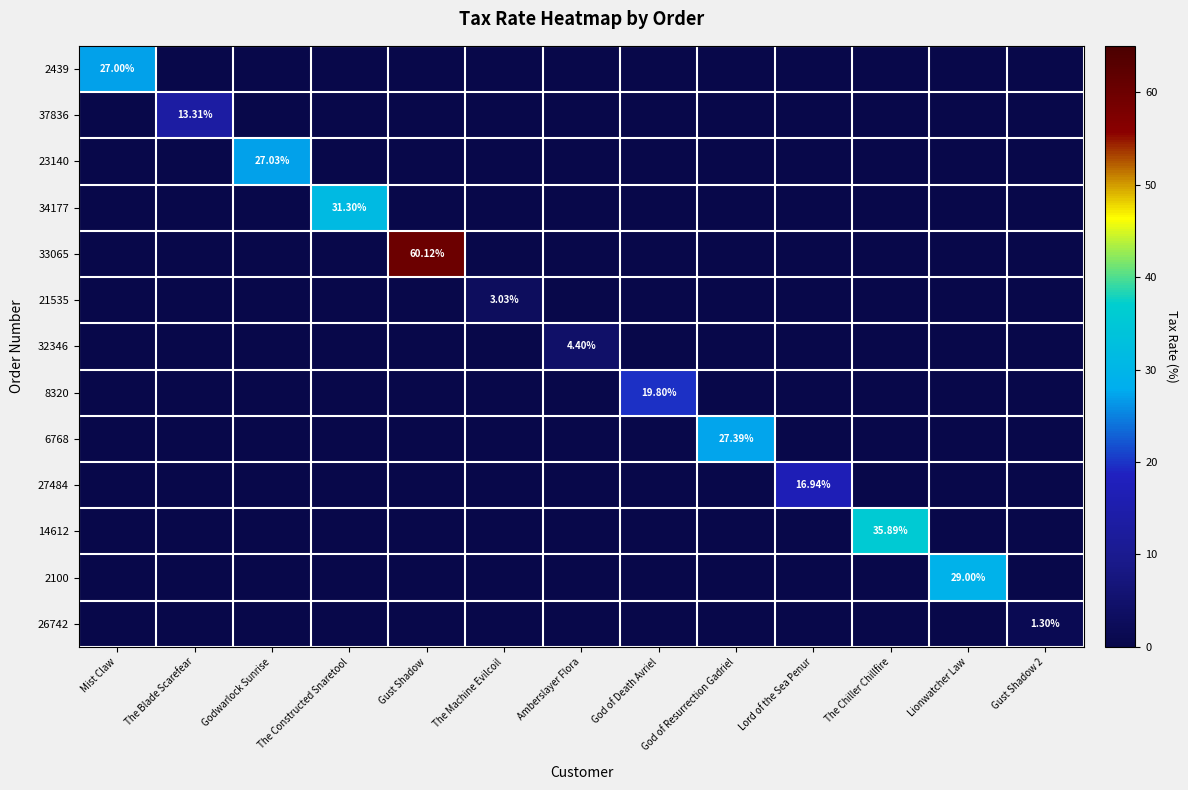

Which series changed the most between The Machine Evilcoil and Amberslayer Flora?

32346